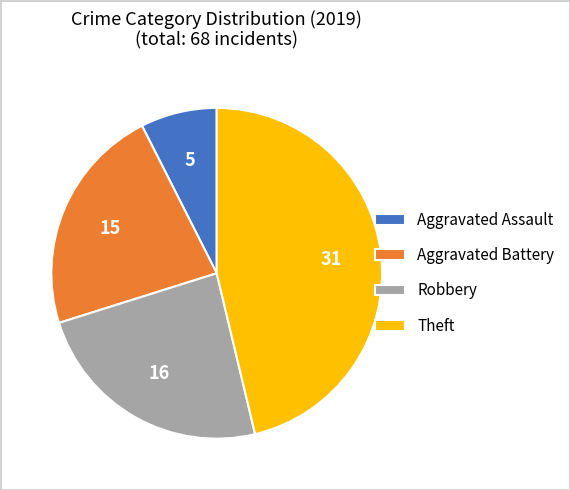

Which category has the biggest portion of the pie?

Theft